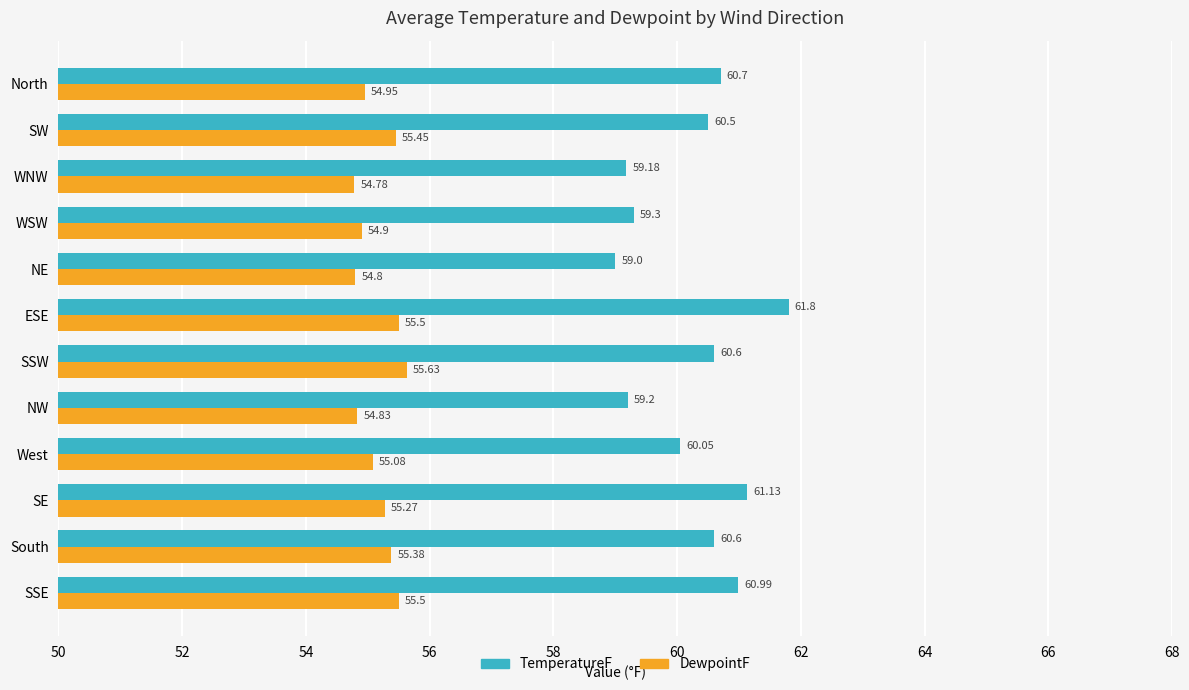

Rank the series by their maximum value, from highest to lowest.

TemperatureF, DewpointF